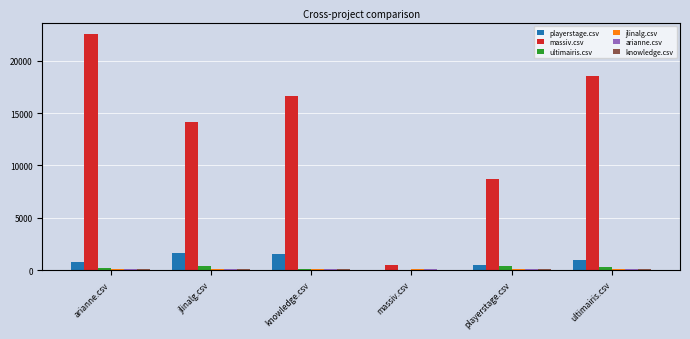

Which series has the largest total across all categories?

massiv.csv